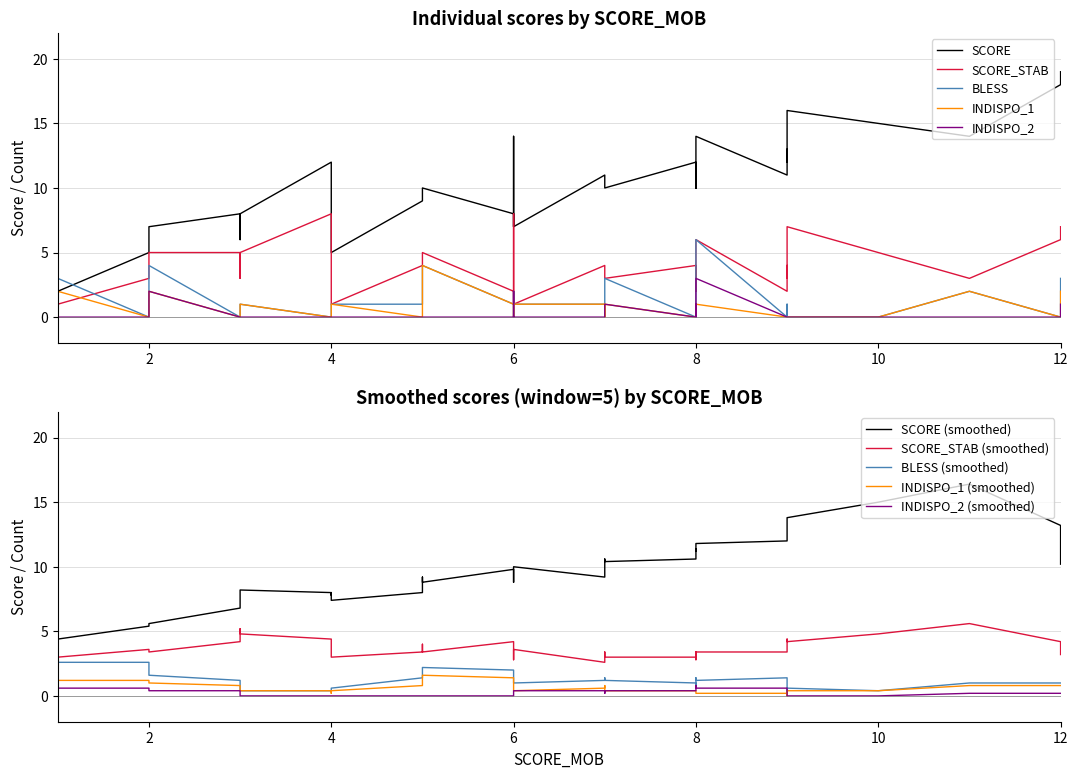

Reading right to left, extract all data points from this chart.

SCORE_MOB: 4	1	3	8	12	5	6	5	1	9	2	1	8	6	7	2	8	11	3	7	6	6	1	3	5	4	6	9	9	7	8	5	8	10	12	4	9	4	7	9
SCORE: 5	2	8	14	19	10	7	10	5	16	7	3	10	8	10	5	11	14	6	10	14	7	6	8	9	7	8	12	12	10	10	9	12	15	18	7	13	12	11	11
SCORE_STAB: 1	1	5	6	7	5	1	5	4	7	5	2	2	2	3	3	3	3	3	3	8	1	5	5	4	3	2	3	3	3	2	4	4	5	6	3	4	8	4	2
BLESS: 1	3	1	6	3	4	1	4	6	0	4	0	0	2	3	0	0	2	1	1	0	1	3	0	1	0	1	0	1	1	1	1	0	0	0	0	0	0	1	0
INDISPO_1: 1	2	1	1	2	4	1	2	2	0	2	0	0	0	1	0	0	2	1	1	0	0	1	0	1	0	1	0	0	0	0	0	0	0	0	0	0	0	1	0
INDISPO_2: 0	0	0	3	1	0	0	0	1	0	2	0	0	2	1	0	0	0	0	0	0	0	2	0	0	0	0	0	0	0	1	0	0	0	0	0	0	0	0	0